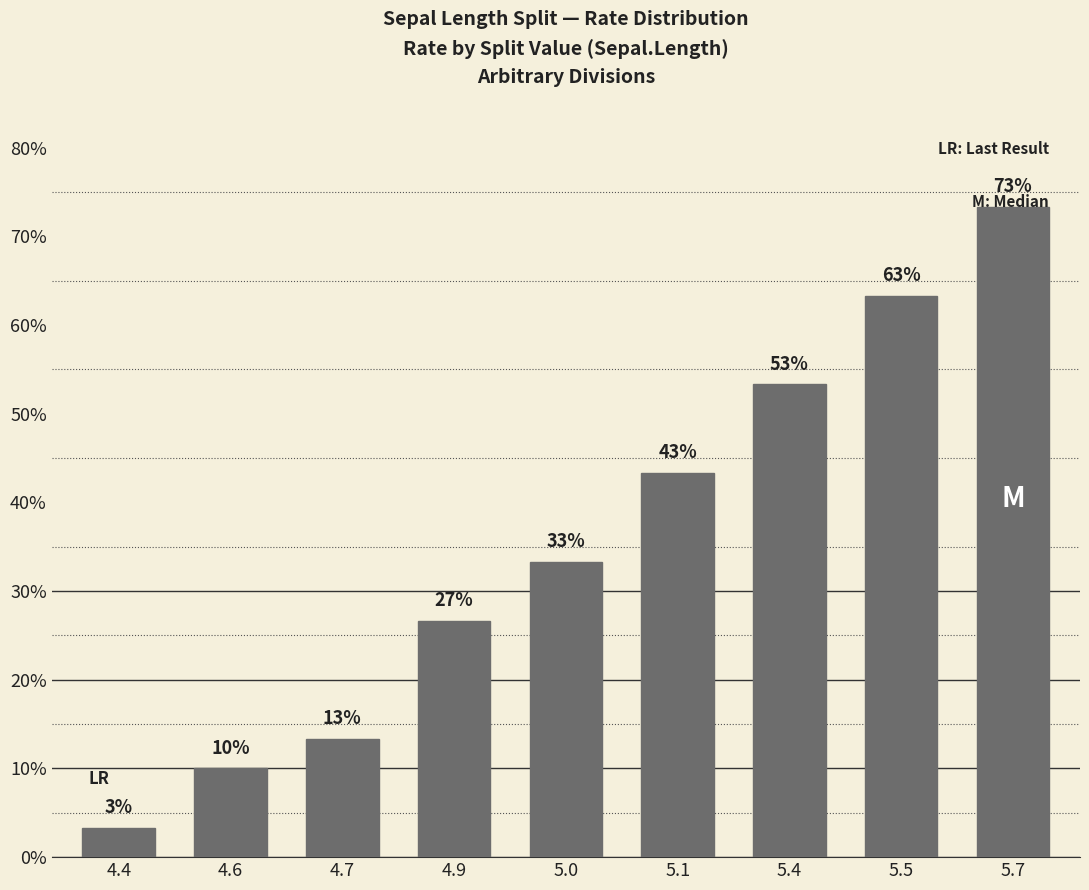

Are the bars horizontal?

No